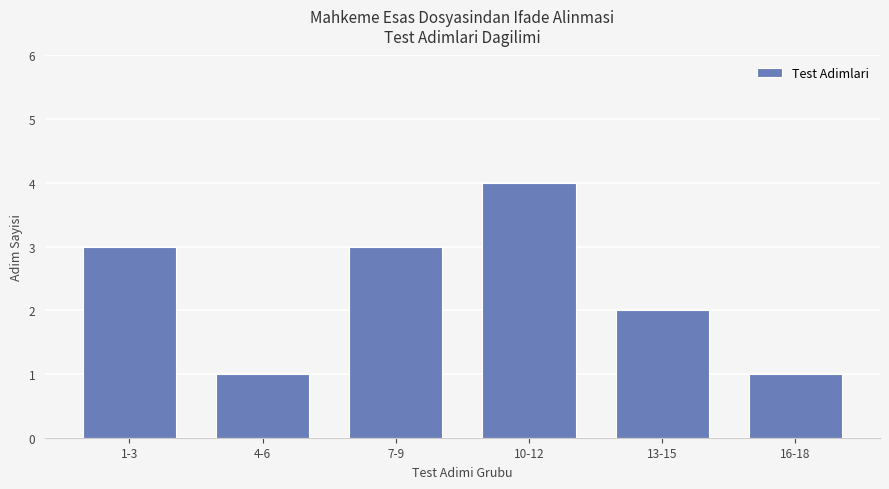

What is the sum of all values?

14